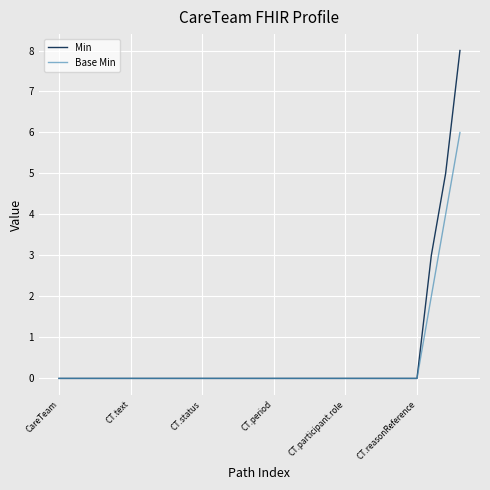

Does the chart have visible grid lines?

Yes